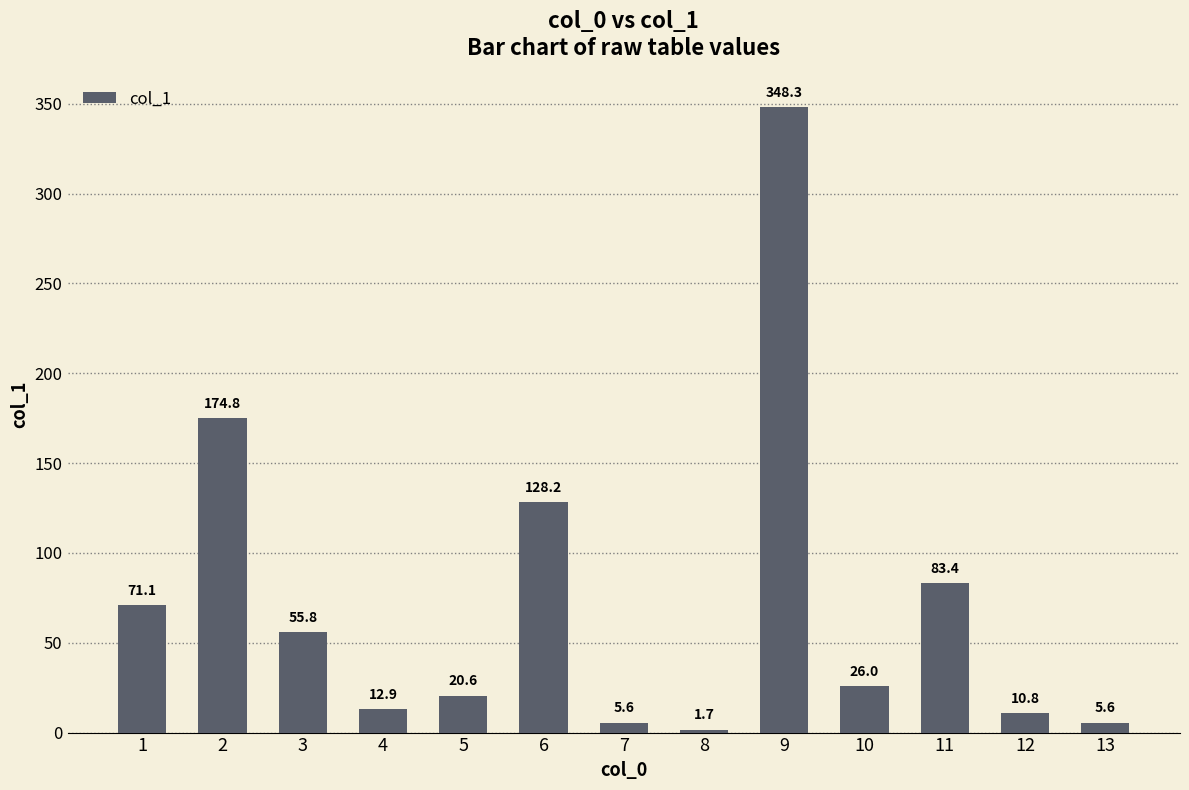

Which category has the lowest value across all series?

8